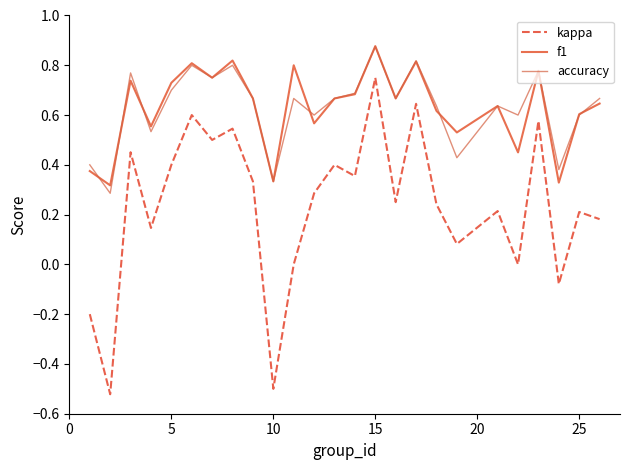

Which series has the largest total across all categories?

f1